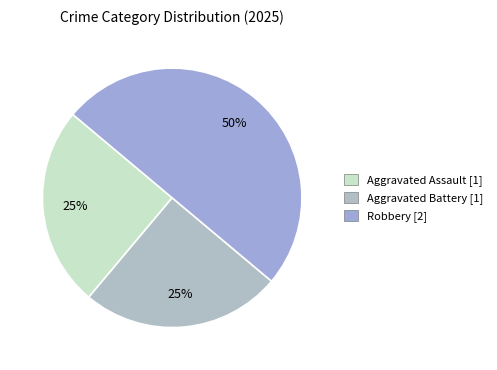

What is the smallest slice in the pie chart?

Aggravated Assault